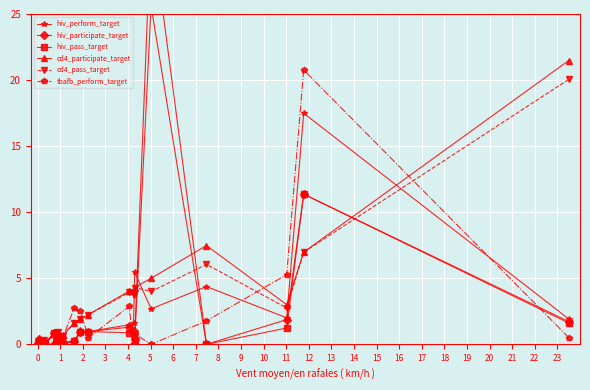

In tbafb_perform_target, how many points are lower than both neighbors (excluding endpoints)?

4